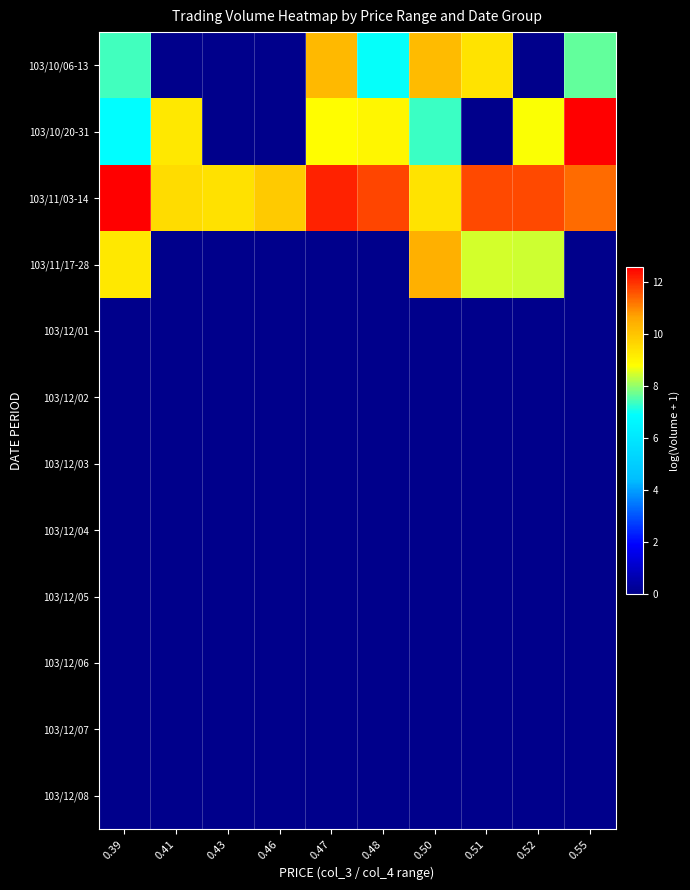

How many series are shown in this chart?

12